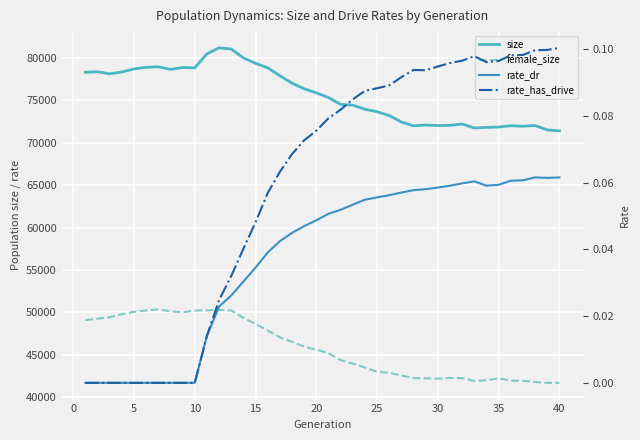

Reading right to left, transcribe all the data shown in this chart.

size: 71370.0	71486.0	72005.0	71920.0	71981.0	71827.0	71781.0	71718.0	72183.0	72024.0	72001.0	72060.0	71966.0	72418.0	73180.0	73623.0	73923.0	74403.0	74492.0	75298.0	75853.0	76328.0	76992.0	77866.0	78798.0	79326.0	79963.0	81006.0	81145.0	80439.0	78796.0	78827.0	78615.0	78917.0	78855.0	78662.0	78306.0	78093.0	78324.0	78274.0
female_size: 41718.0	41717.0	41816.0	41950.0	41974.0	42235.0	42016.0	41945.0	42271.0	42292.0	42210.0	42244.0	42280.0	42580.0	42897.0	43034.0	43516.0	43976.0	44397.0	45207.0	45621.0	45974.0	46545.0	47074.0	47878.0	48653.0	49366.0	50238.0	50301.0	50252.0	50228.0	50012.0	50144.0	50361.0	50233.0	50082.0	49806.0	49430.0	49259.0	49106.0
rate_dr: 0.1	0.1	0.1	0.1	0.1	0.1	0.1	0.1	0.1	0.1	0.1	0.1	0.1	0.1	0.1	0.1	0.1	0.1	0.1	0.1	0.0	0.0	0.0	0.0	0.0	0.0	0.0	0.0	0.0	0.0	0.0	0.0	0.0	0.0	0.0	0.0	0.0	0.0	0.0	0.0
rate_has_drive: 0.1	0.1	0.1	0.1	0.1	0.1	0.1	0.1	0.1	0.1	0.1	0.1	0.1	0.1	0.1	0.1	0.1	0.1	0.1	0.1	0.1	0.1	0.1	0.1	0.1	0.0	0.0	0.0	0.0	0.0	0.0	0.0	0.0	0.0	0.0	0.0	0.0	0.0	0.0	0.0